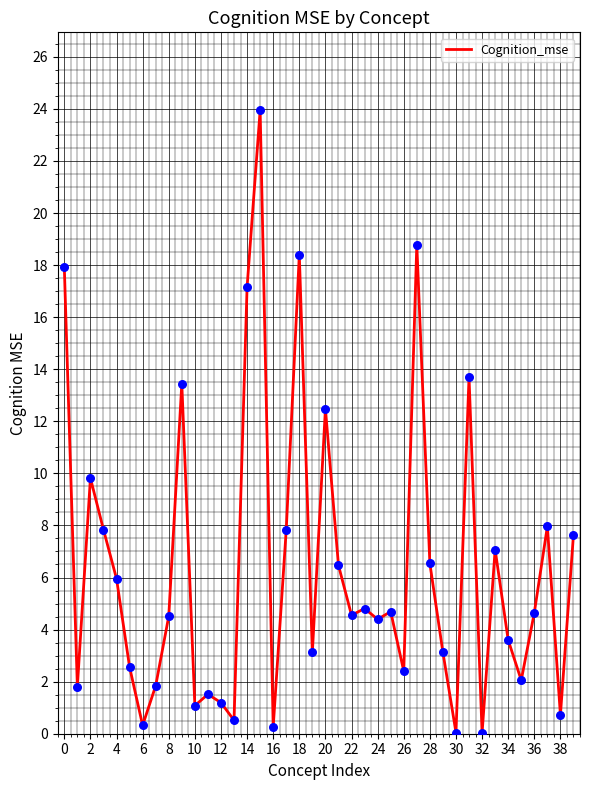

What is the greatest value displayed?

23.9